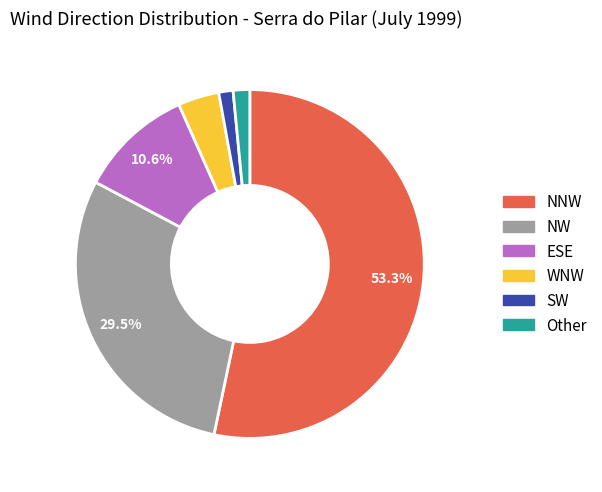

Count the number of slices in the pie.

6